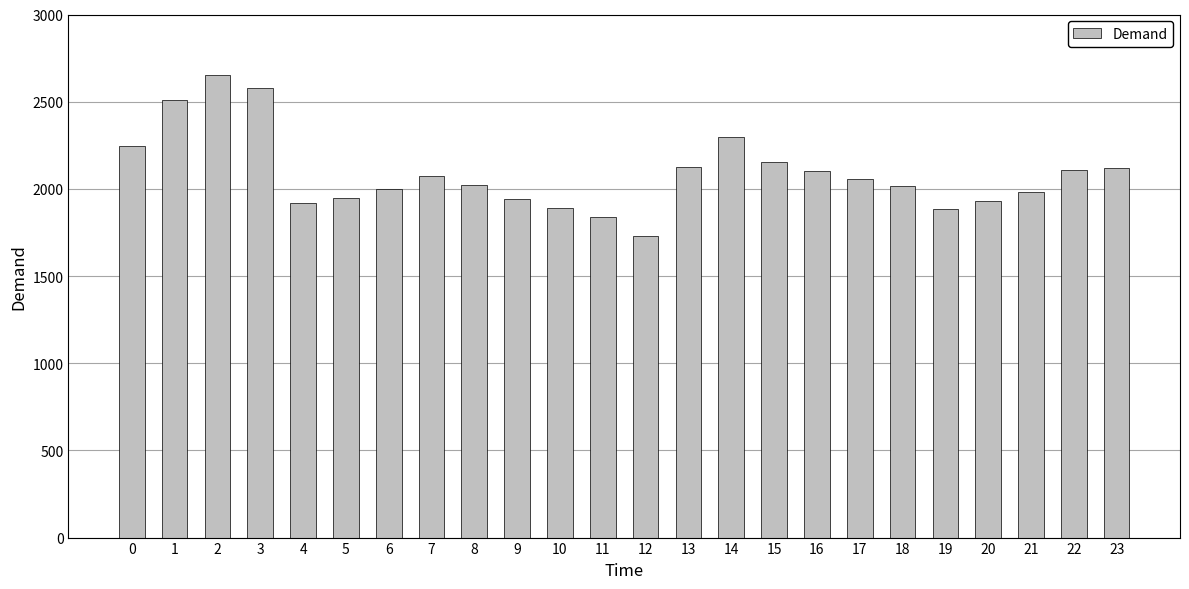

Is it true that the value at 23 is 2121?

True